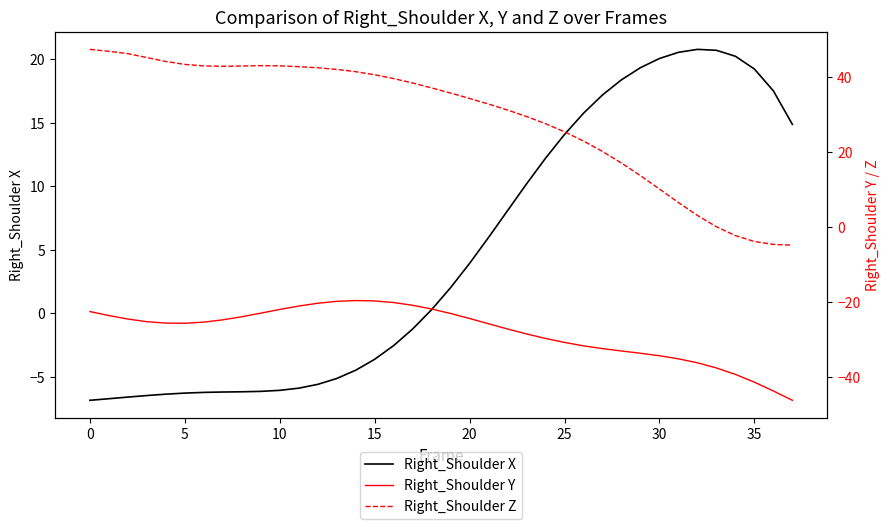

What are all the series names shown in the legend?

Right_Shoulder X, Right_Shoulder Y, Right_Shoulder Z